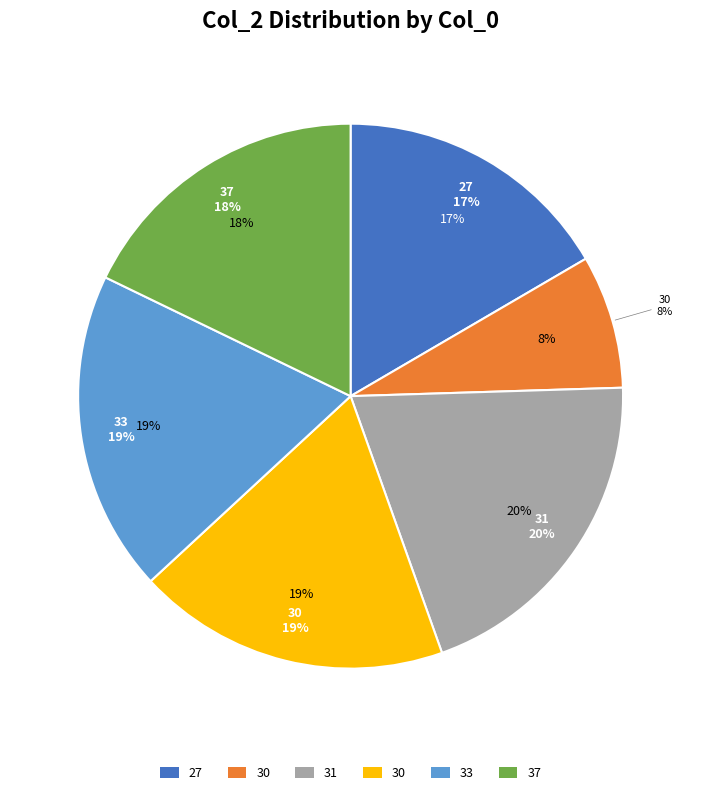

What percentage is the 27 slice, to the nearest percent?

17%